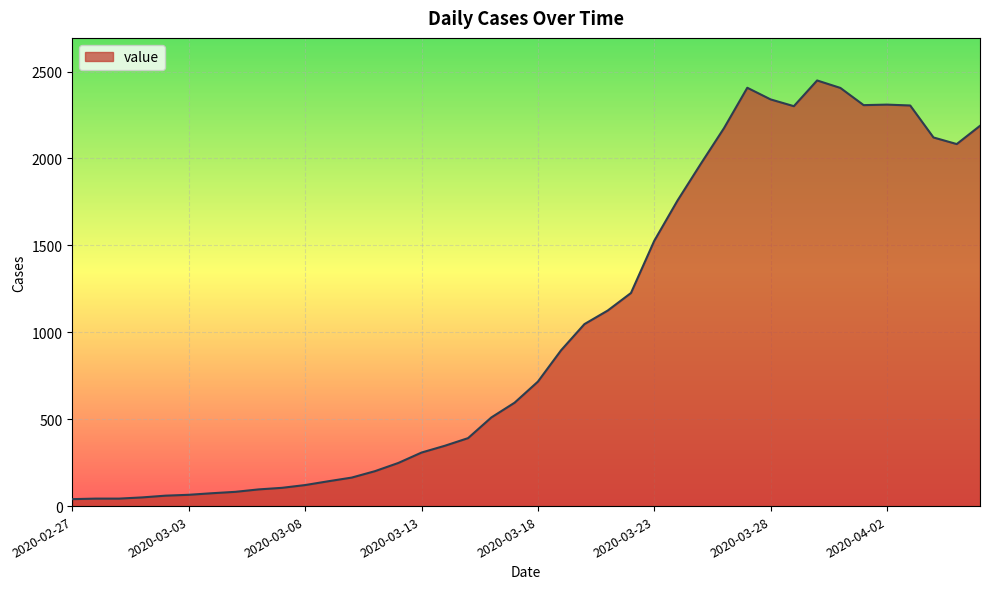

Does the chart have visible grid lines?

Yes